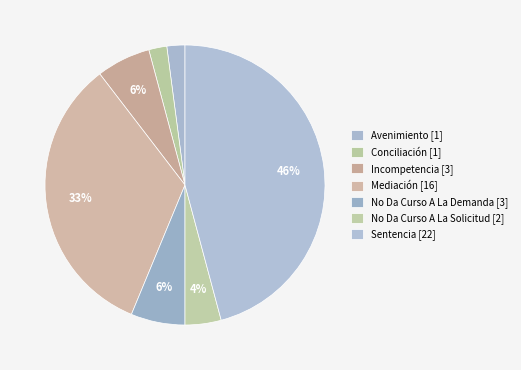

How many segments does this pie chart have?

7